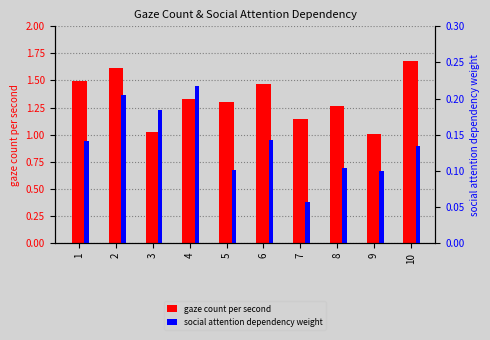

Reading left to right, transcribe all the data shown in this chart.

gaze count per second: 1=1.5	2=1.6	3=1.0	4=1.3	5=1.3	6=1.5	7=1.1	8=1.3	9=1.0	10=1.7
social attention dependency weight: 1=0.1	2=0.2	3=0.2	4=0.2	5=0.1	6=0.1	7=0.1	8=0.1	9=0.1	10=0.1